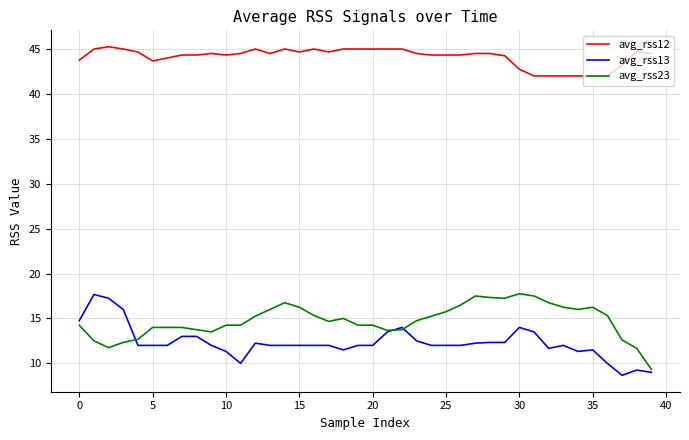

What is the minimum value shown in the chart?

8.7